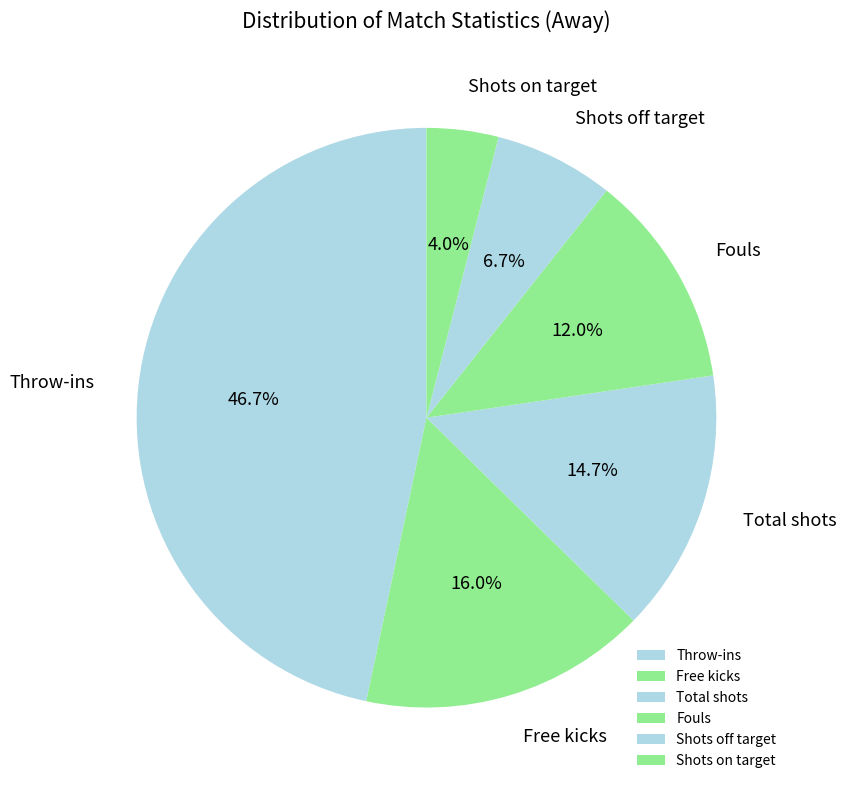

What percentage is NOT represented by Total shots?

85.3%